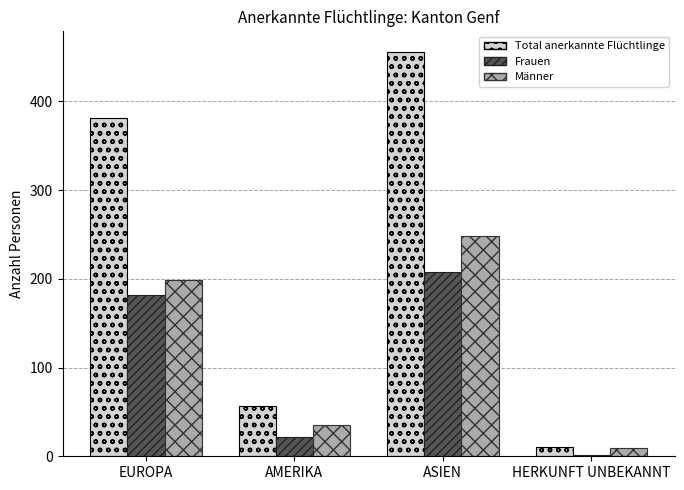

What is the difference between the Frauen values at ASIEN and AMERIKA?

186